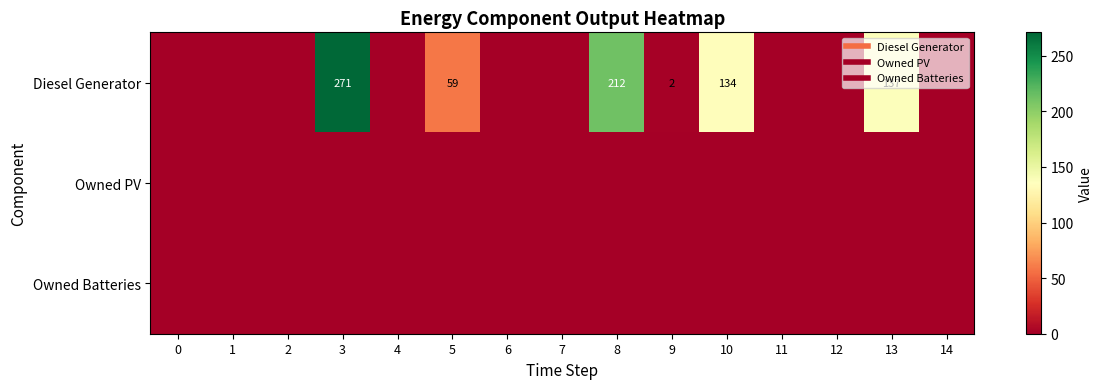

At how many categories does at least one series exceed 143?

2